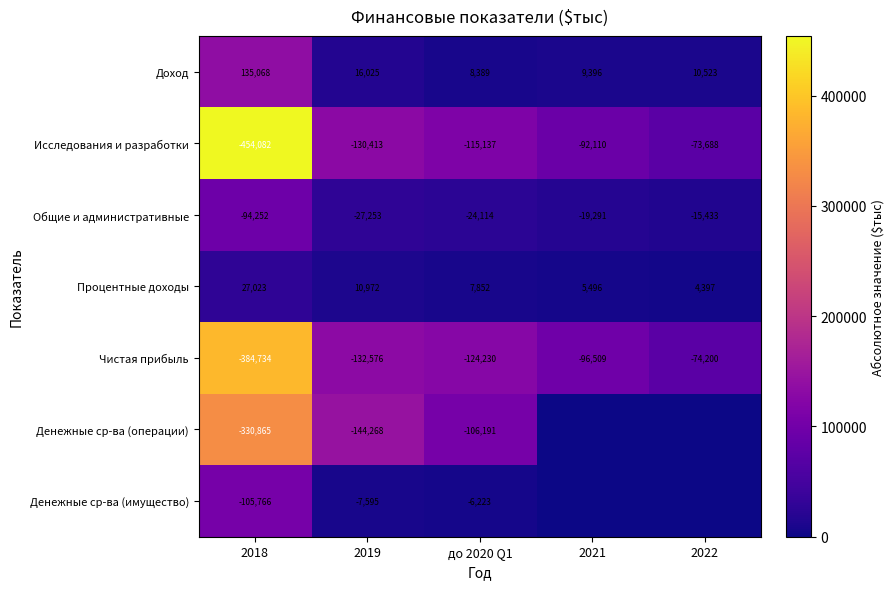

What is the difference between the maximum and minimum values in the Чистая прибыль series?

310534